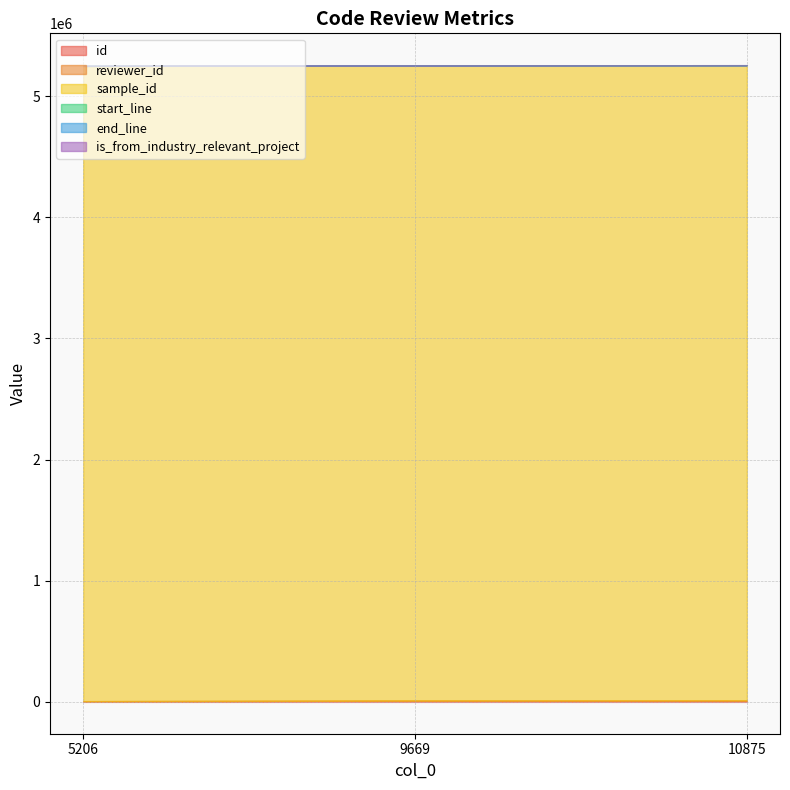

How many series are shown in this chart?

6